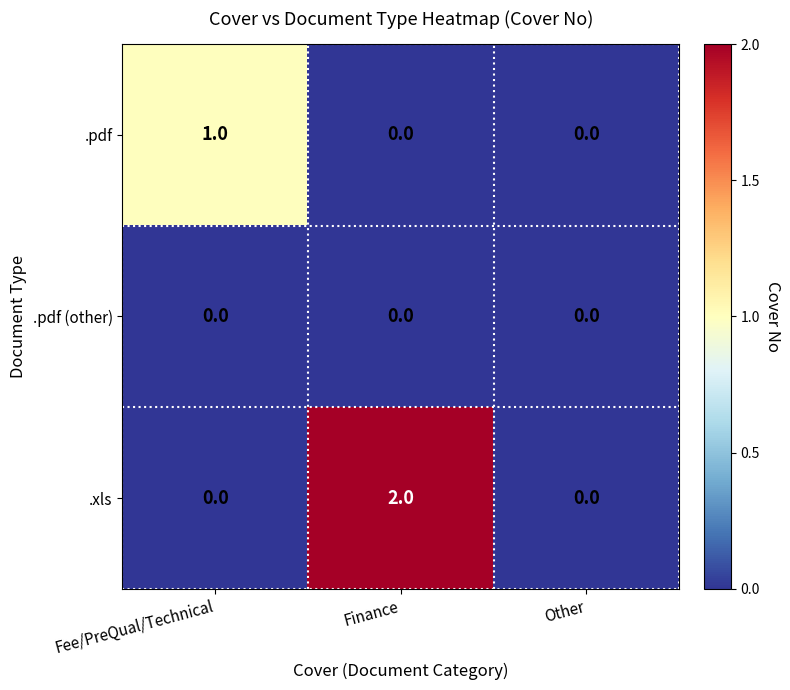

List the series in order of their overall mean, highest first.

.xls, .pdf, .pdf (other)